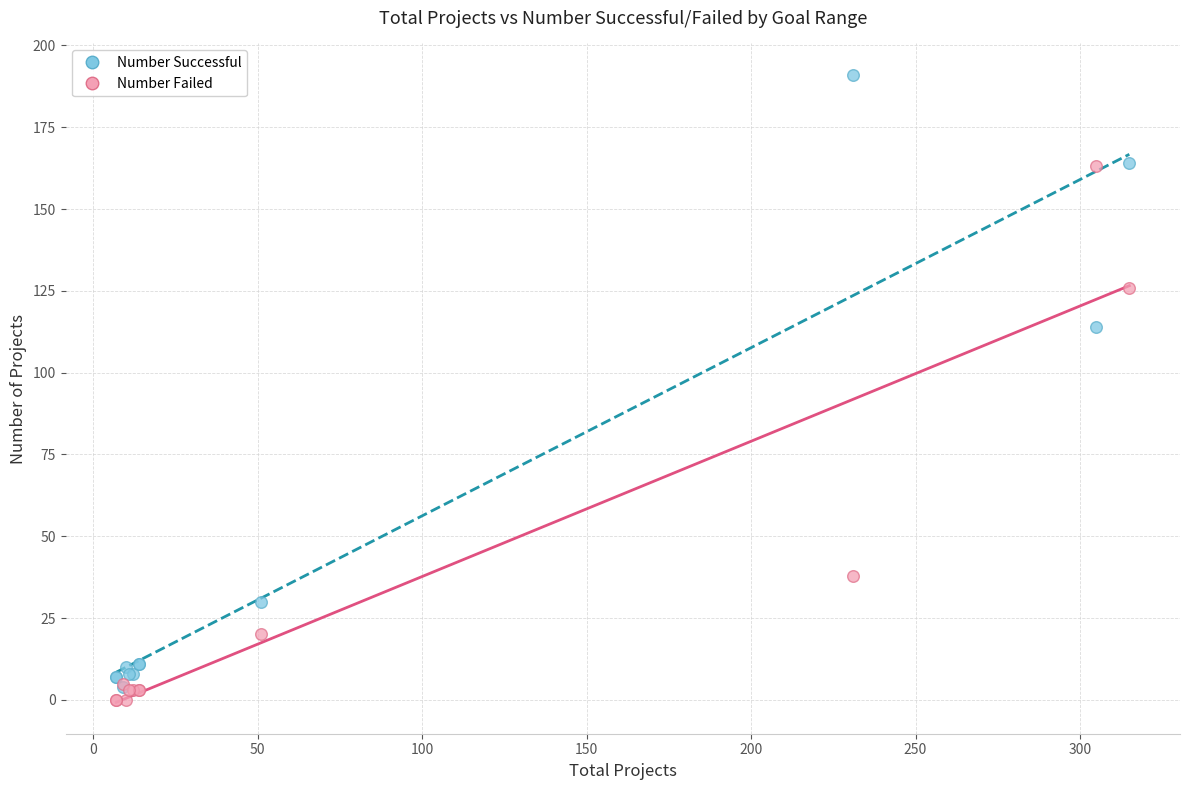

In the Number Failed series, what Y value is closest to 81?

38